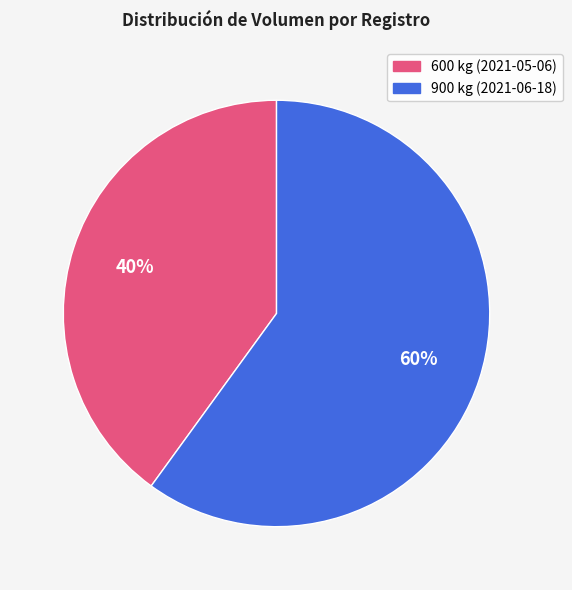

To the nearest percent, what is the average slice percentage?

50%